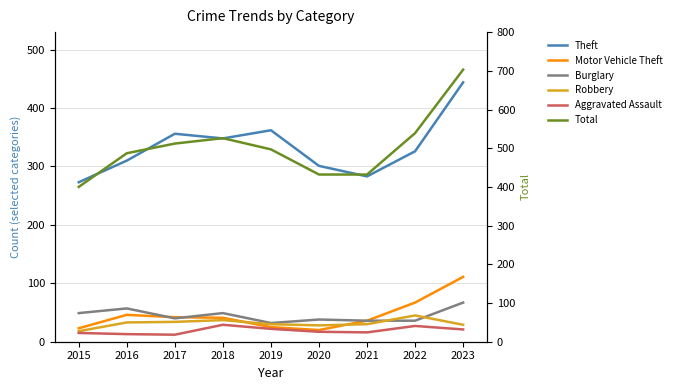

What is the value of the Total point at the 7th from the left?

432